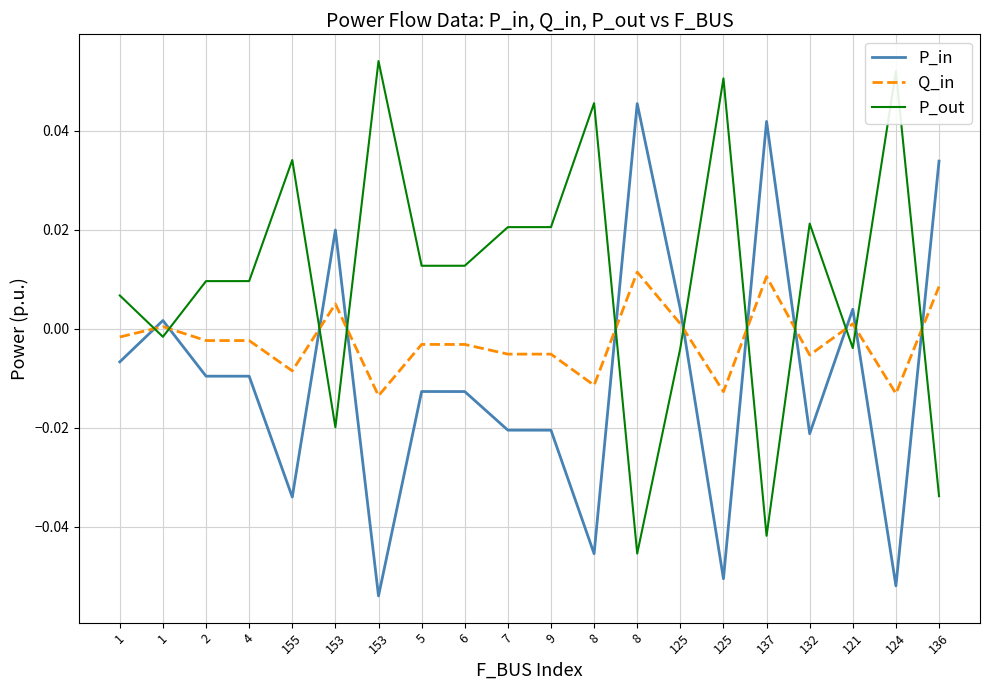

Reading right to left, list all the values displayed in this chart.

P_in: 0.0	-0.1	0.0	-0.0	0.0	-0.1	0.0	0.0	-0.0	-0.0	-0.0	-0.0	-0.0	-0.1	0.0	-0.0	-0.0	-0.0	0.0	-0.0
Q_in: 0.0	-0.0	0.0	-0.0	0.0	-0.0	0.0	0.0	-0.0	-0.0	-0.0	-0.0	-0.0	-0.0	0.0	-0.0	-0.0	-0.0	0.0	-0.0
P_out: -0.0	0.1	-0.0	0.0	-0.0	0.1	-0.0	-0.0	0.0	0.0	0.0	0.0	0.0	0.1	-0.0	0.0	0.0	0.0	-0.0	0.0